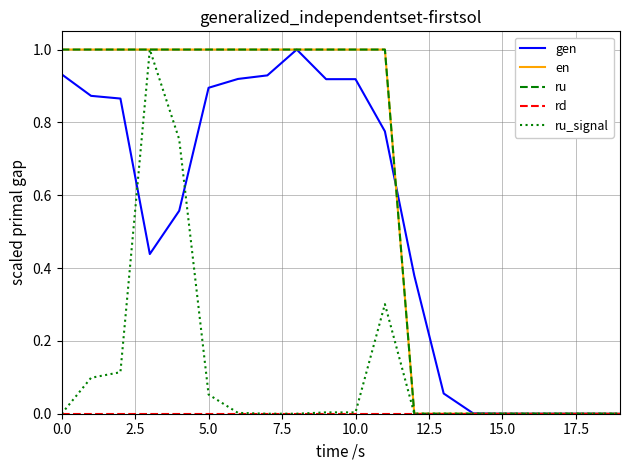

Does the chart have visible grid lines?

Yes